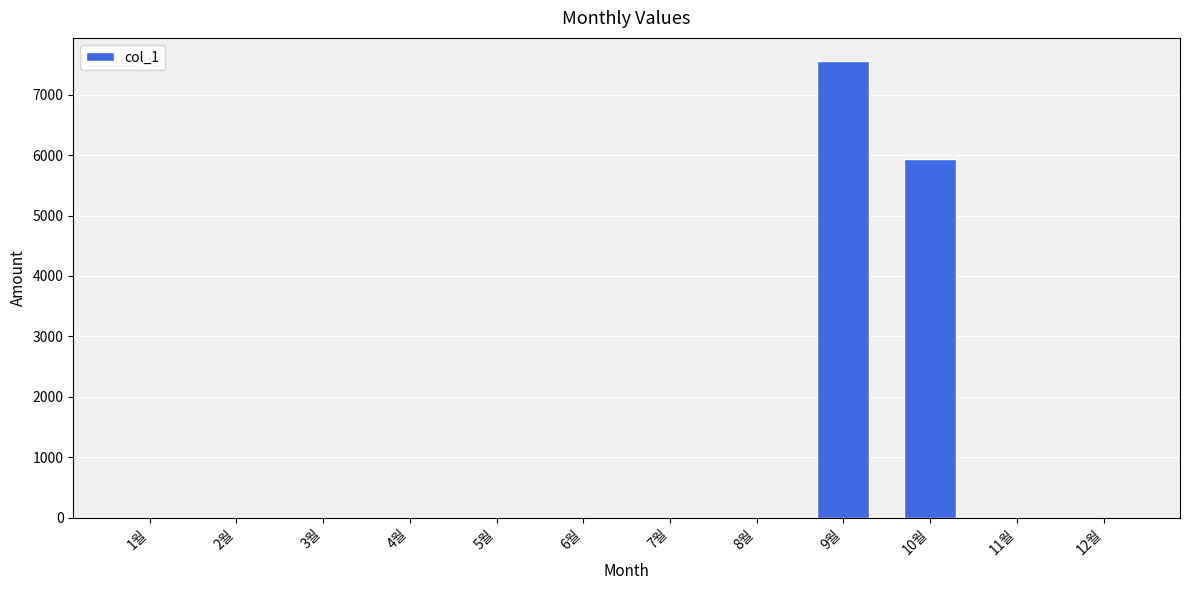

Reading right to left, list all the values displayed in this chart.

0	0	5930	7560	0	0	0	0	0	0	0	0